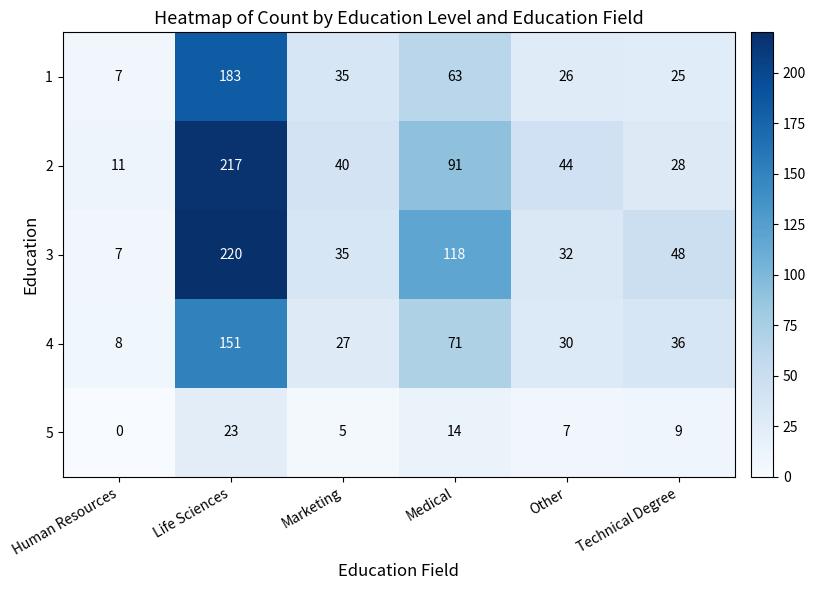

The 1 series shows 26 at Other. True or false?

True